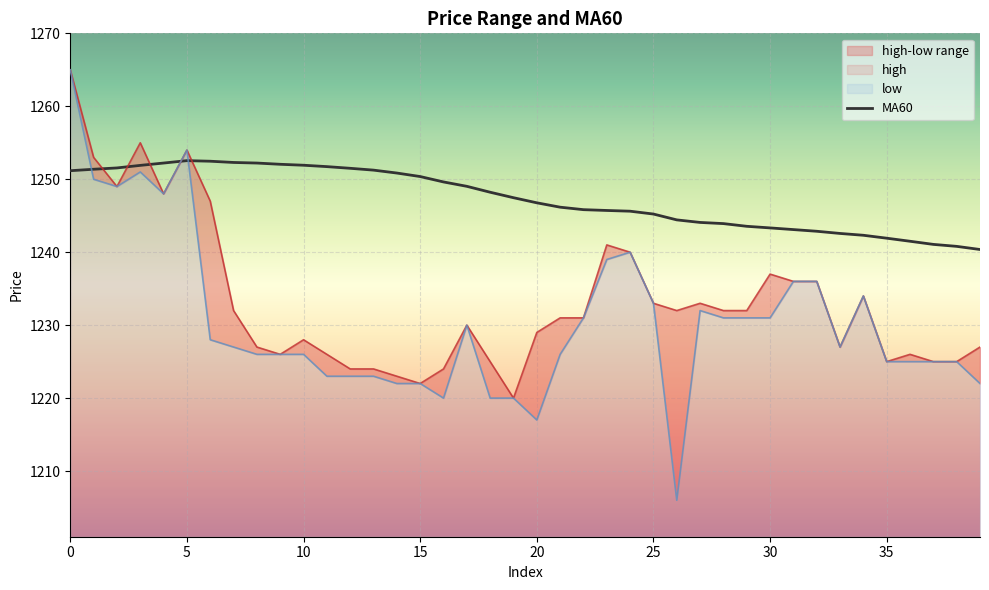

Rank the series by their maximum value, from lowest to highest.

MA60, high, low